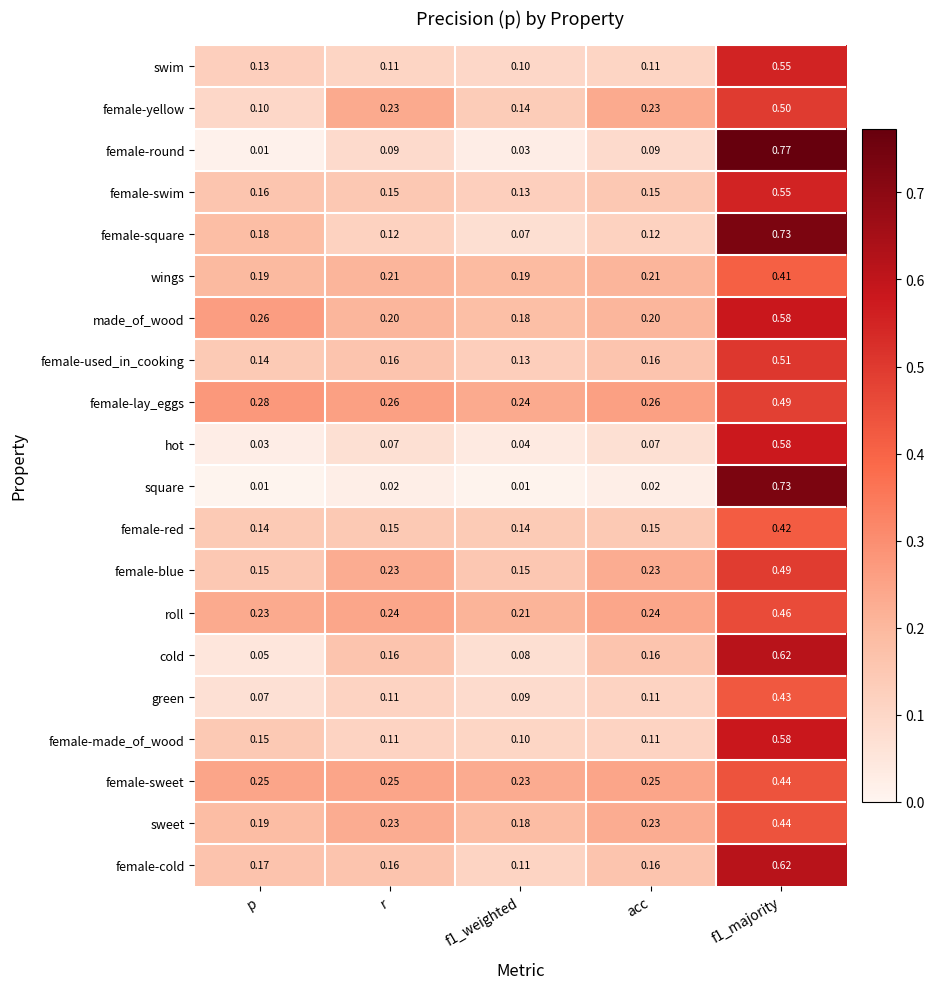

At which label is green closest to 0?

p